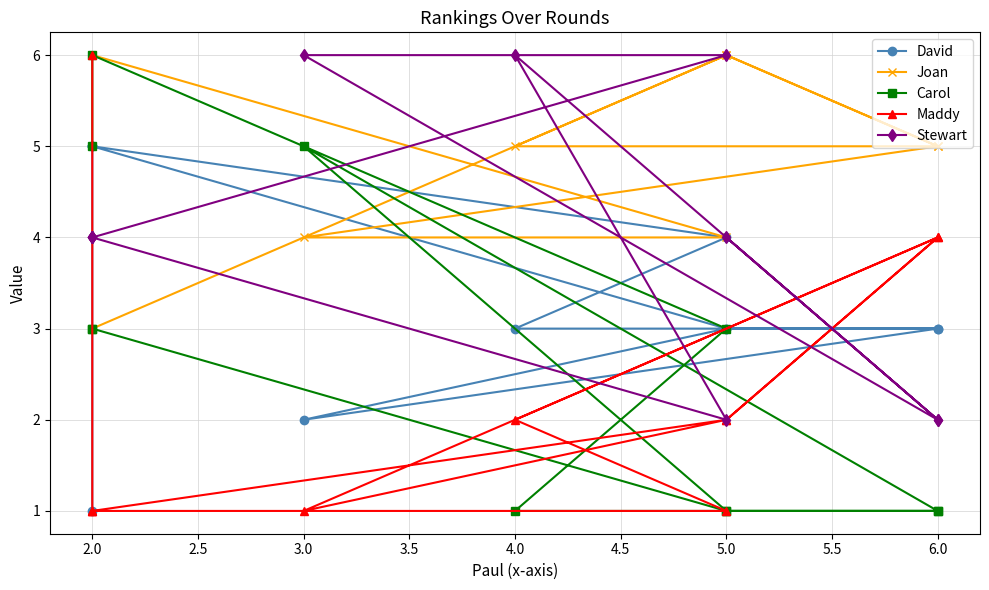

Reading right to left, list all the values displayed in this chart.

David: 1	5	4	3	3	3	3	2	3	5	5
Joan: 3	3	6	5	5	6	5	4	4	6	6
Carol: 5	6	3	1	1	1	1	5	1	3	3
Maddy: 6	1	1	2	4	2	4	1	2	1	1
Stewart: 4	4	2	6	2	4	2	6	6	4	4